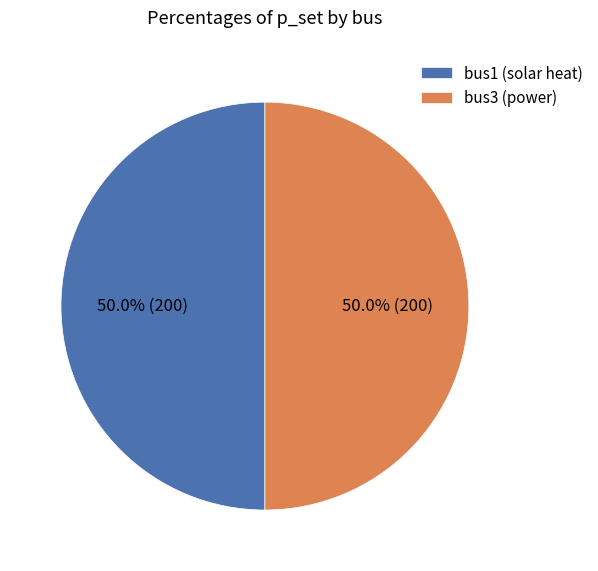

What is the ratio of the value at bus1 (solar heat) to the value at bus3 (power)?

1.0